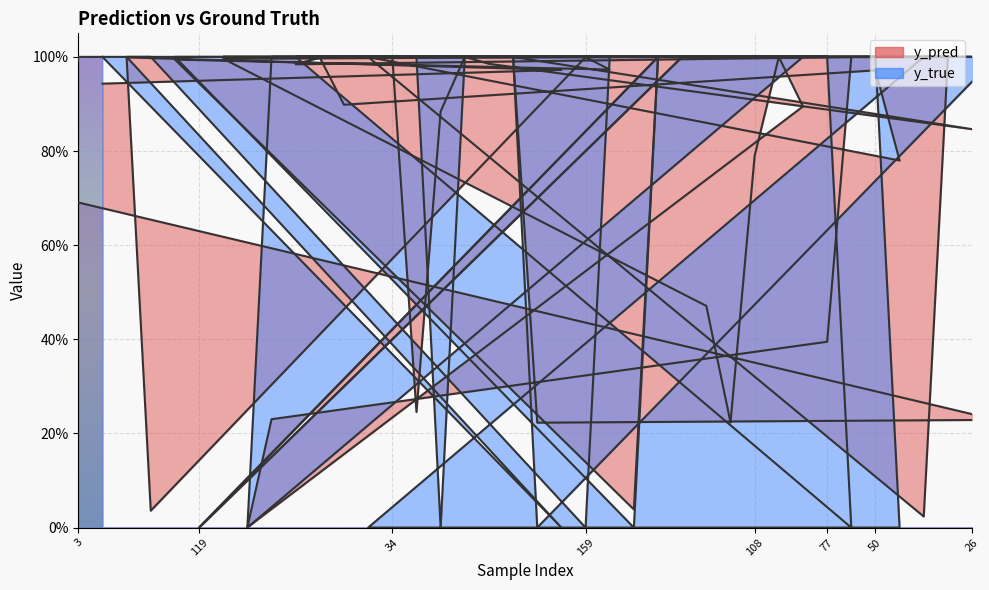

What is the label of the 20th point from the left?

13